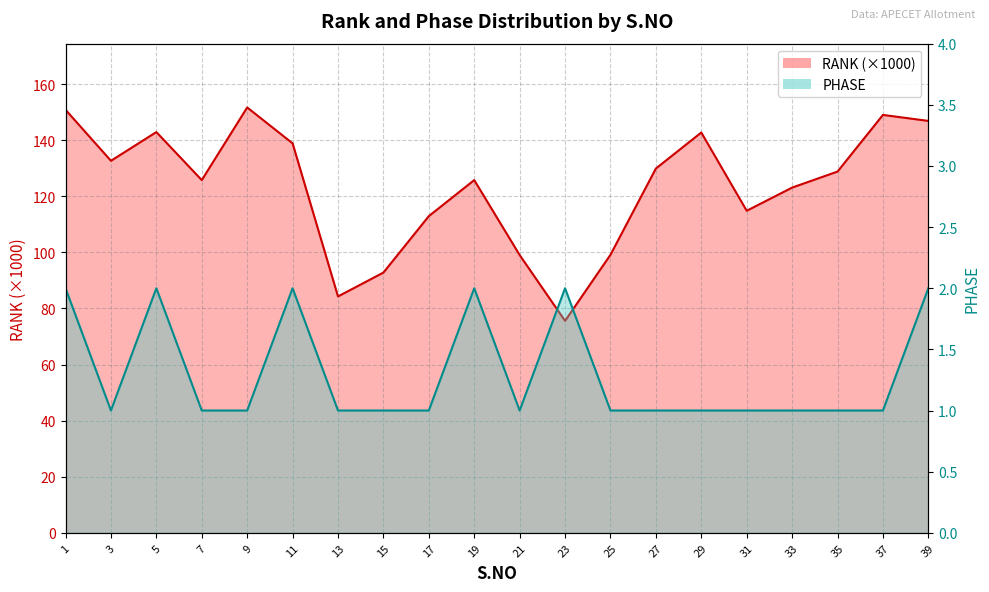

Is it true that RANK equals 112.9 at 17?

True